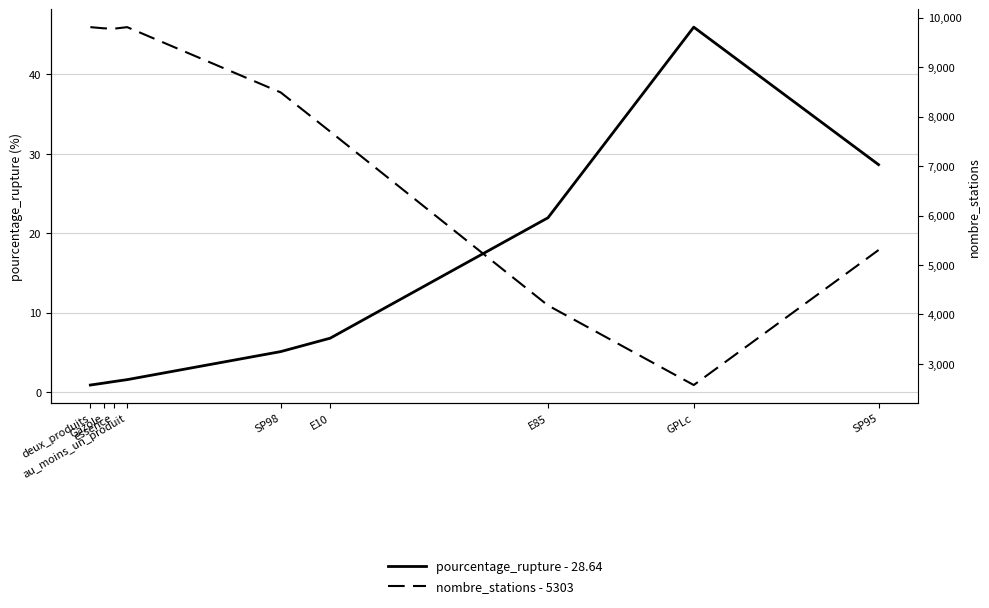

What is the lowest value of the pourcentage_rupture - 28.64 series?

0.9